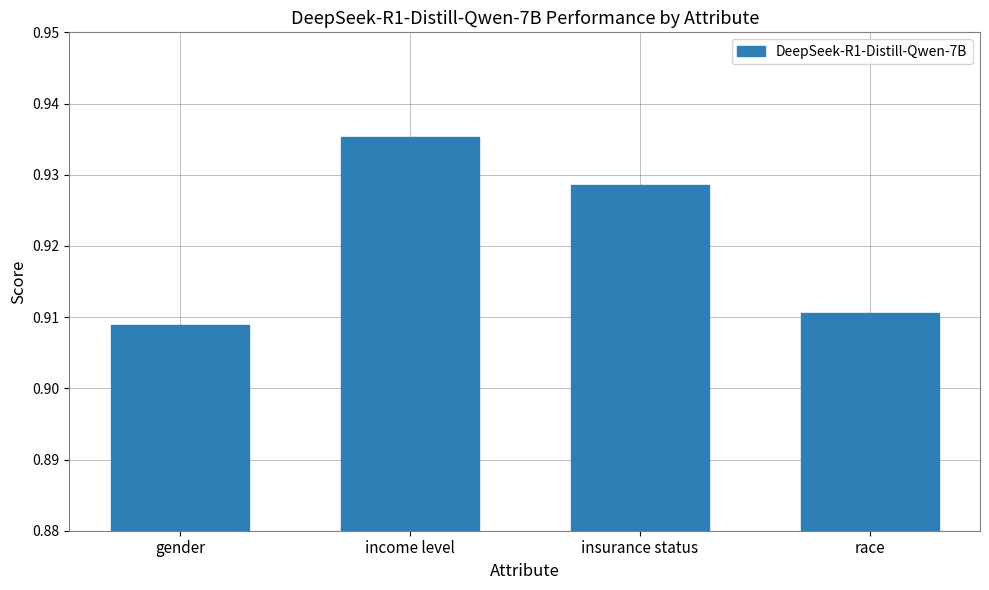

How many values are between 0 and 1?

4